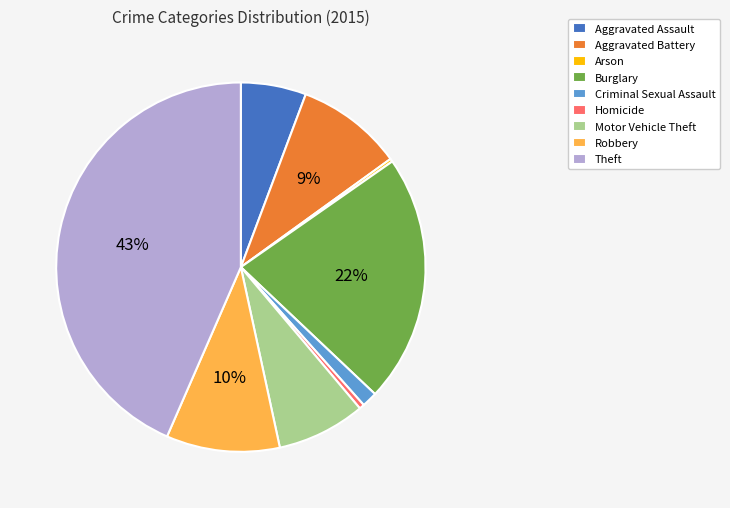

The Criminal Sexual Assault slice represents 11% of the pie. True or false?

False